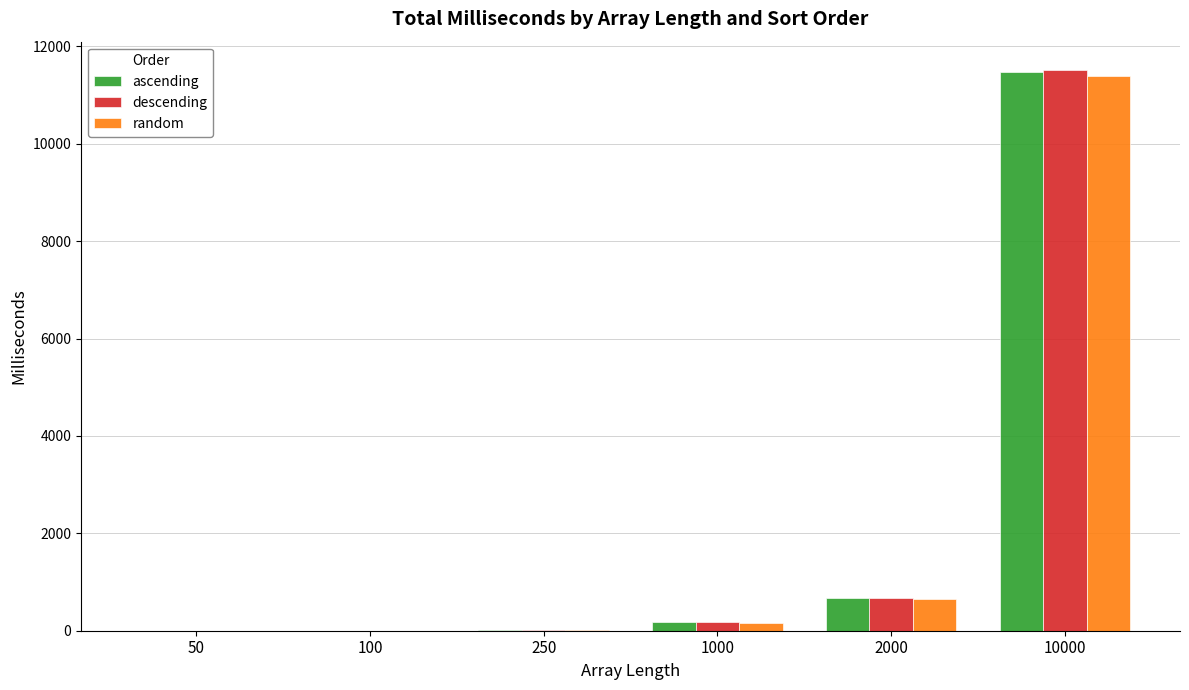

Which series changed the most between 250 and 1000?

descending